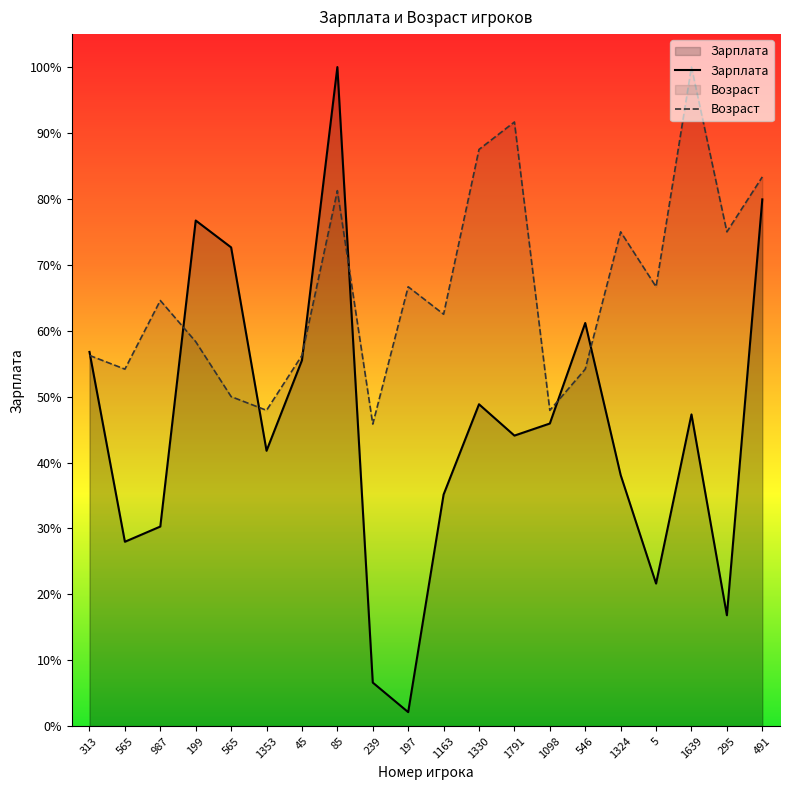

How many interior local valleys does the Возраст series have?

7